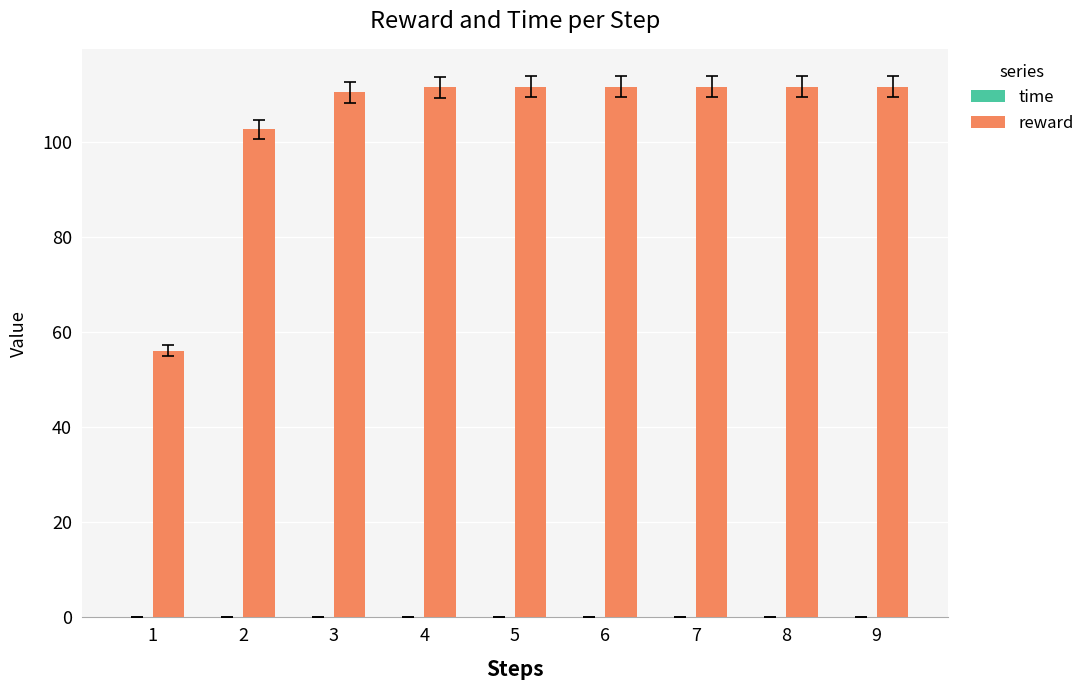

How many groups of bars are there?

9